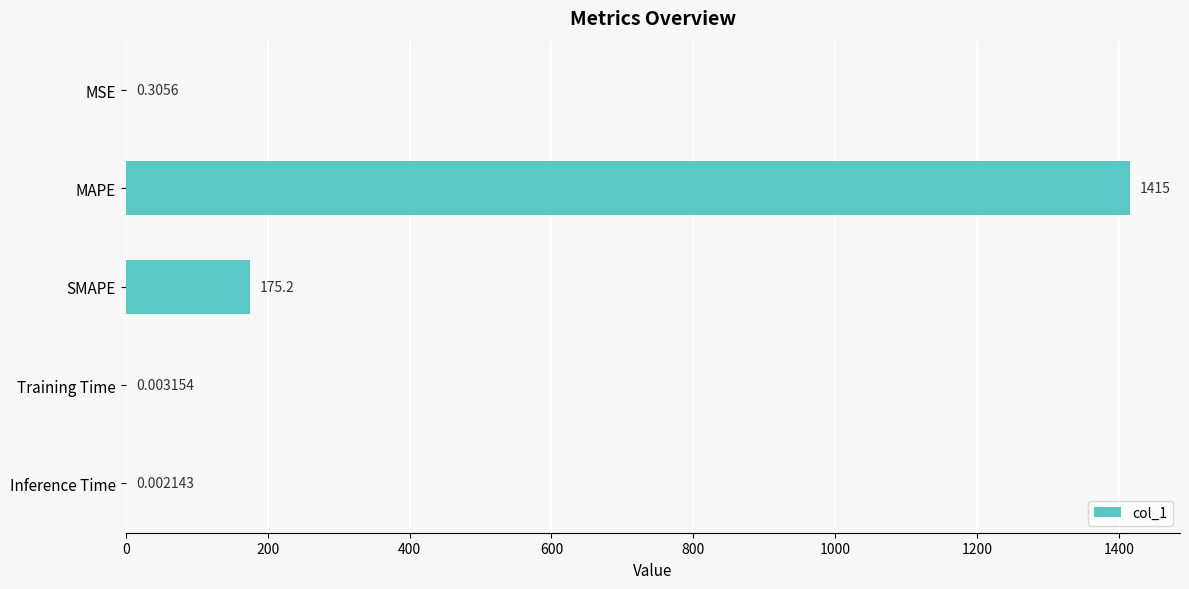

At which category does the chart reach its peak across all series?

MAPE